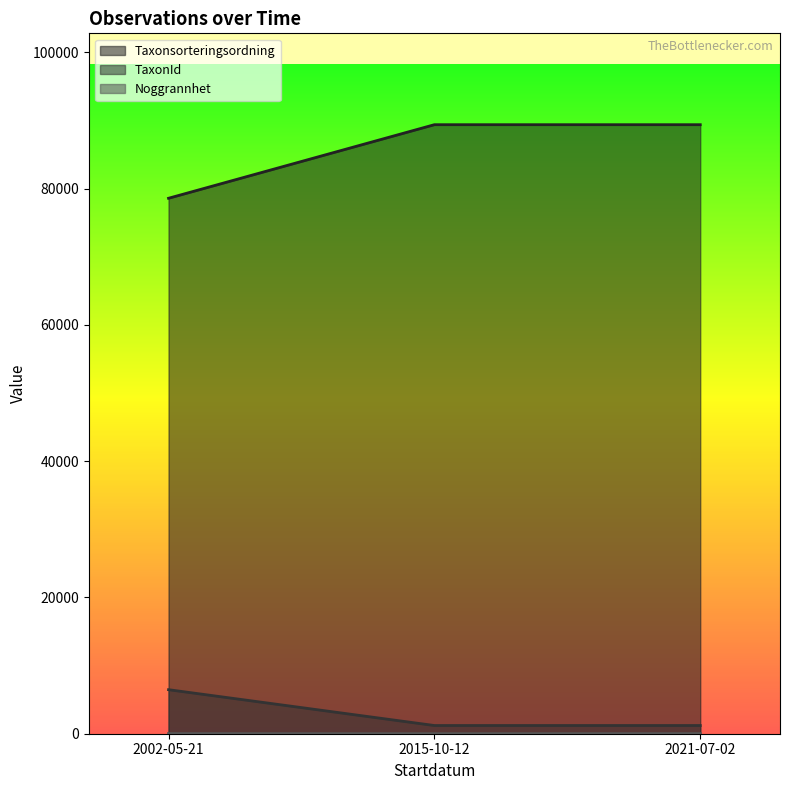

Reading left to right, transcribe all the data shown in this chart.

Taxonsorteringsordning: 78603	89403	89403
TaxonId: 6464	1205	1205
Noggrannhet: 25	10	20